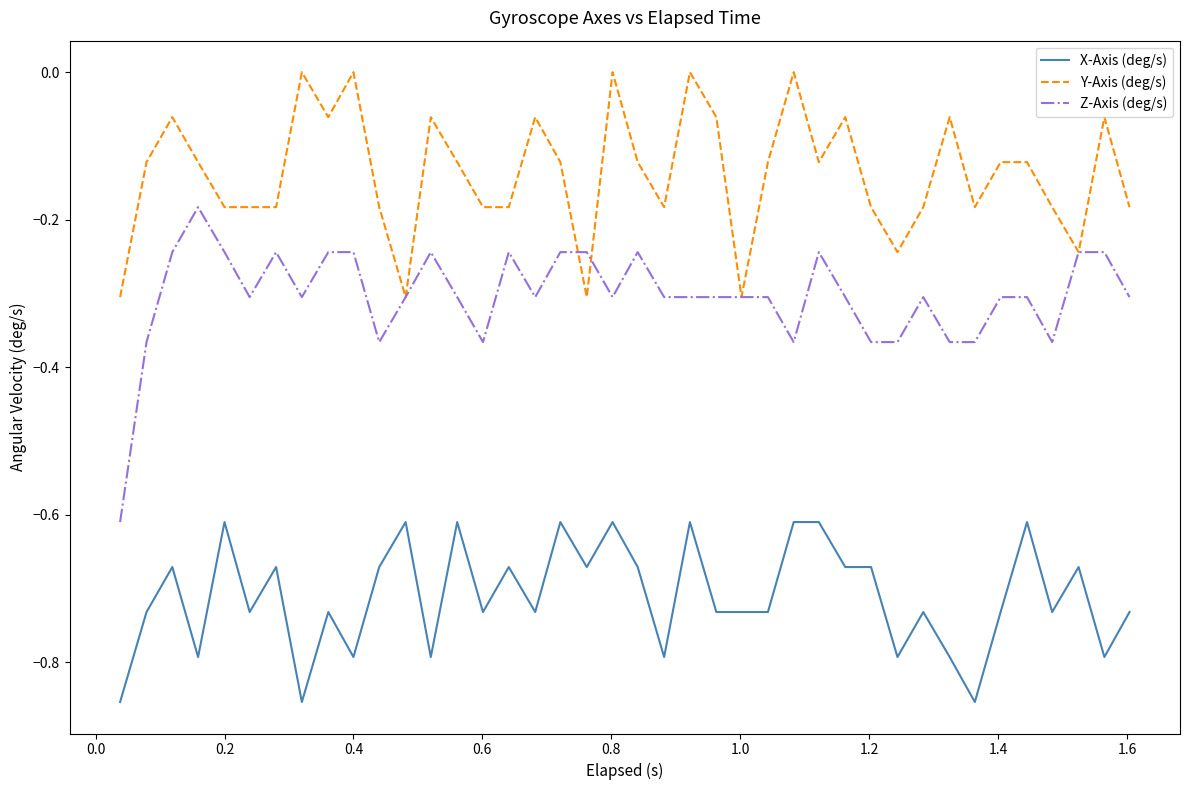

How many distinct data groups are displayed?

3